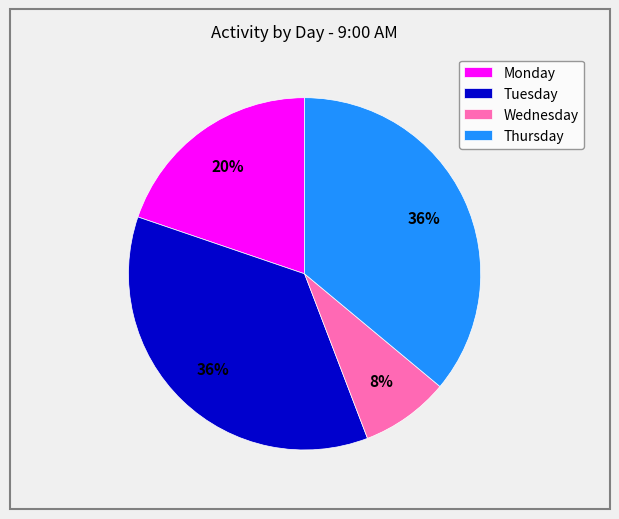

True or false: Wednesday accounts for 20% of the total.

False